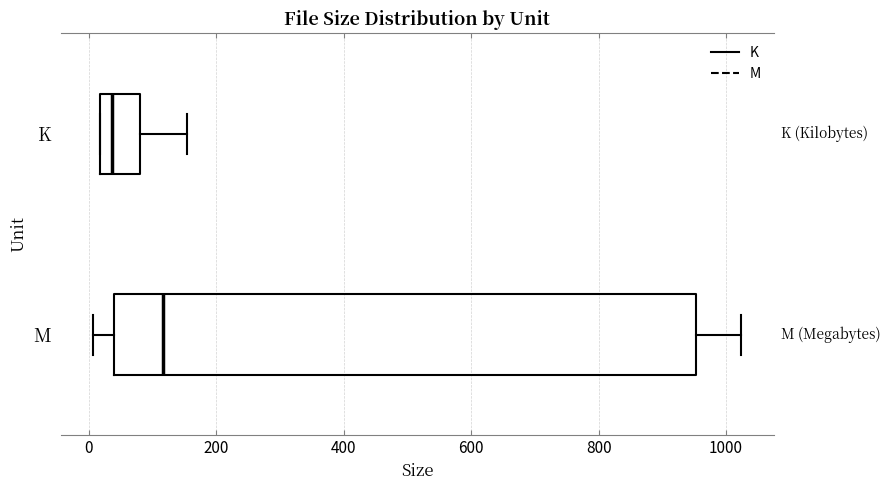

Which box has the furthest to the left median line?

K